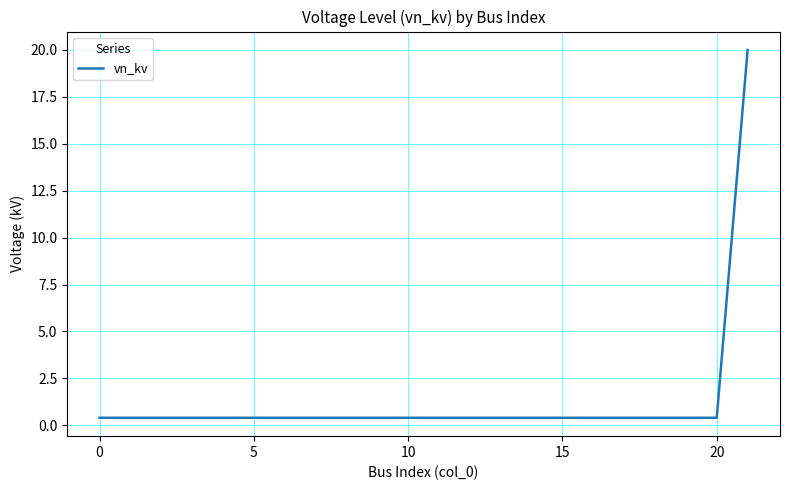

What is the maximum value shown in the chart?

20.0